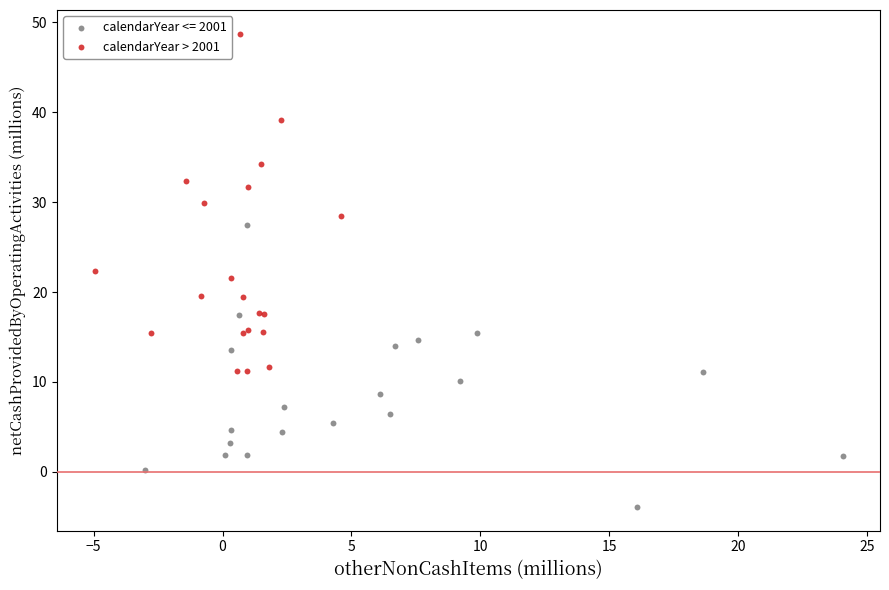

Which series reaches the minimum Y coordinate?

calendarYear <= 2001